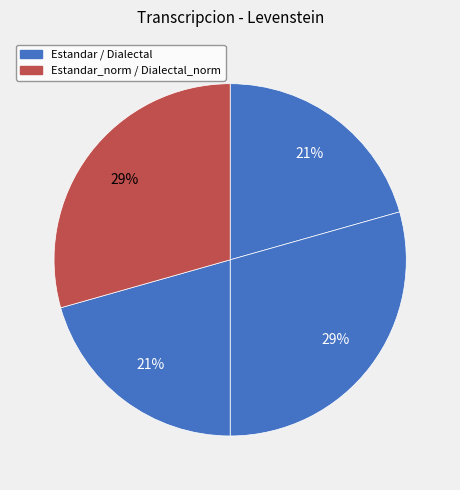

How many segments does this pie chart have?

4